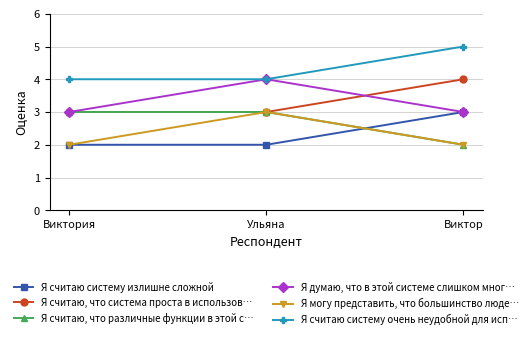

Reading left to right, what are all the values shown in this chart?

Я считаю систему излишне сложной: 2	2	3
Я считаю, что система проста в использов…: 3	3	4
Я считаю, что различные функции в этой с…: 3	3	2
Я думаю, что в этой системе слишком мног…: 3	4	3
Я могу представить, что большинство люде…: 2	3	2
Я считаю систему очень неудобной для исп…: 4	4	5